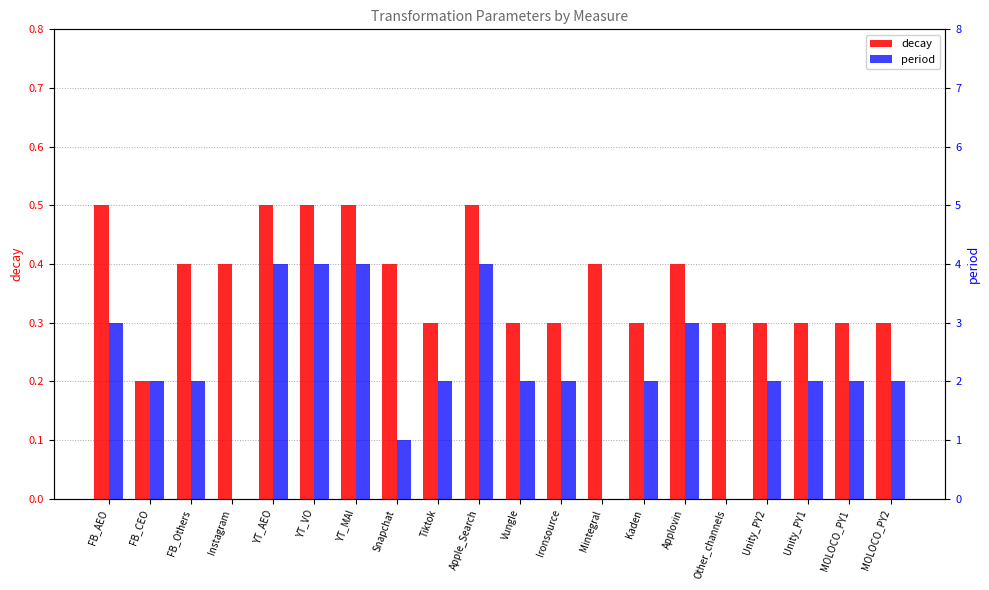

Between Unity_PY1 and FB_CEO, which is larger?

Unity_PY1